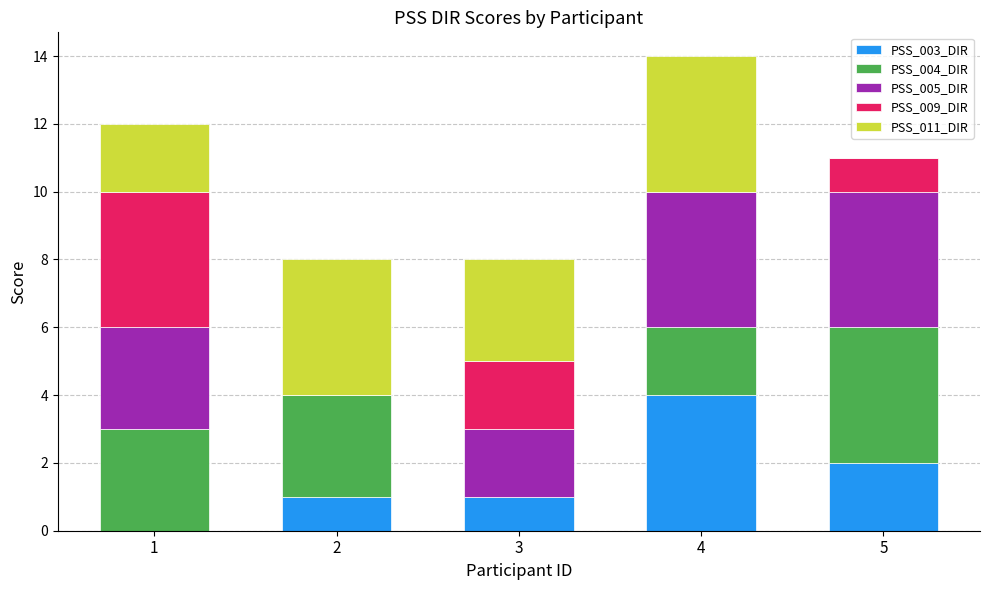

At which label does PSS_003_DIR reach its peak?

4